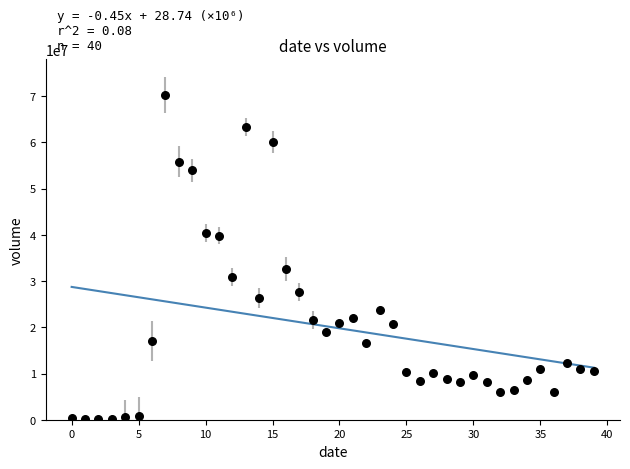

What is the range of Y values (max minus min)?

70050172